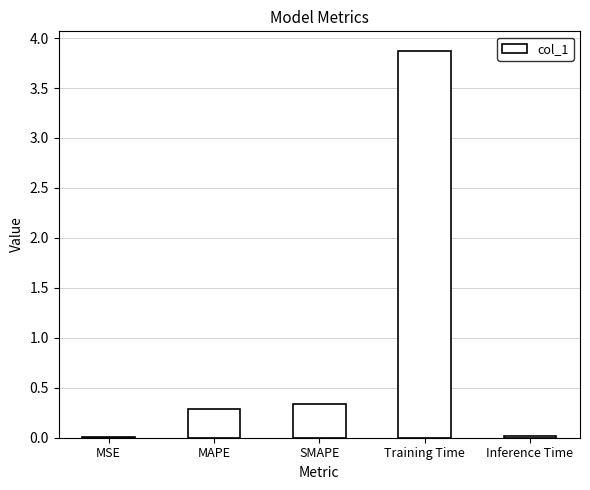

The value at MSE is 0.0. True or false?

True